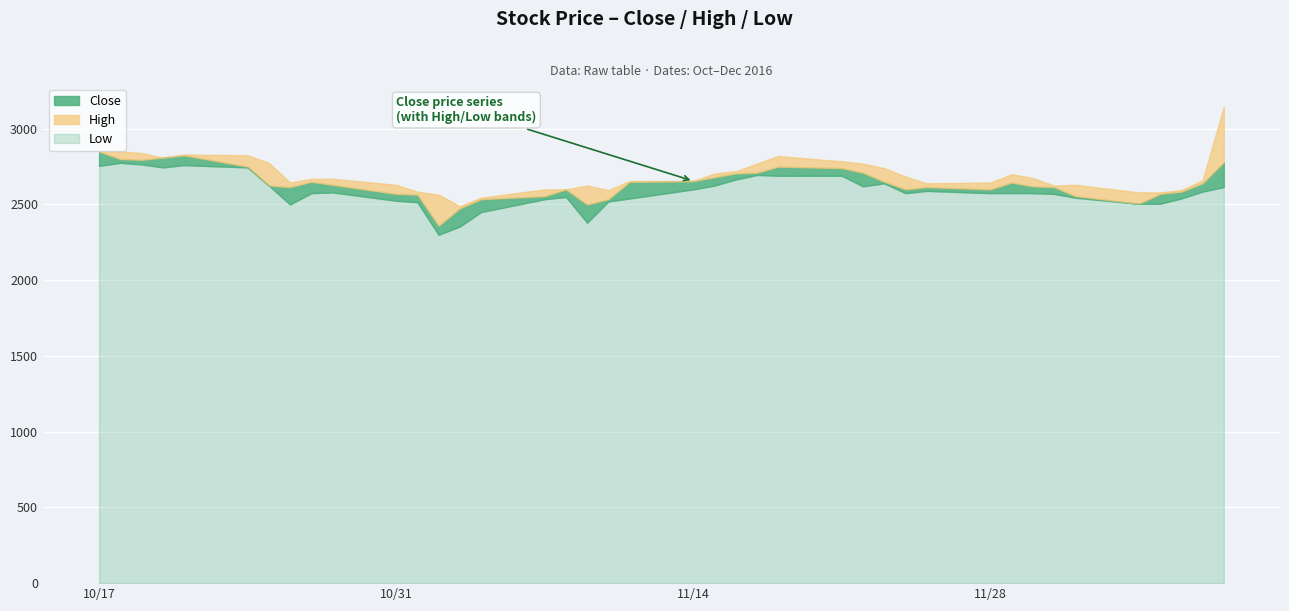

At how many categories does at least one series exceed 2406?

40